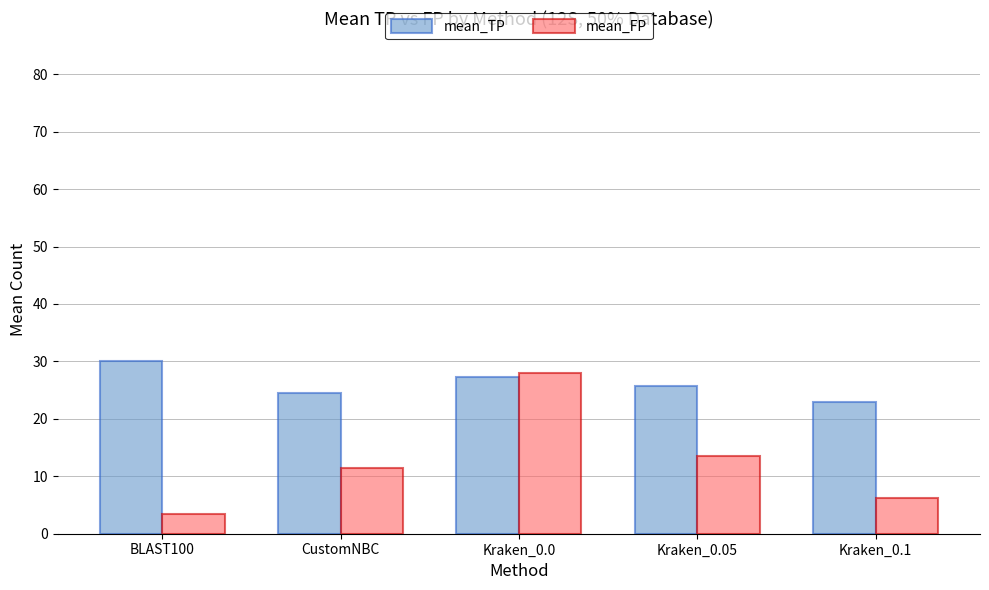

What is the spread (max minus min) of values at Kraken_0.1?

16.8